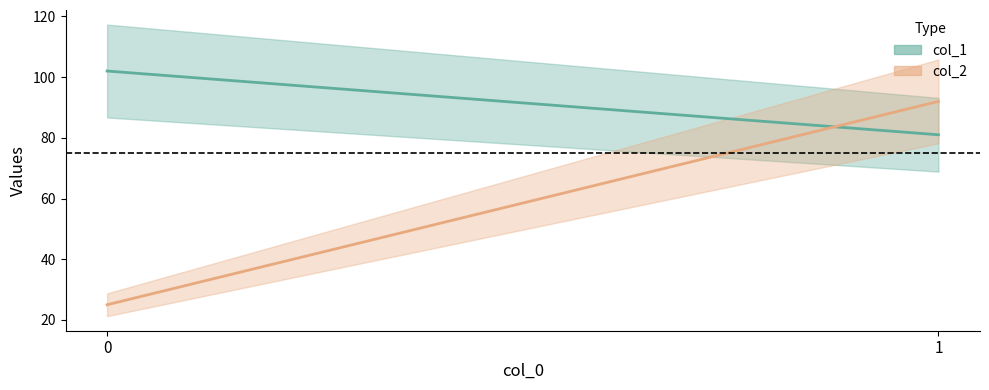

Count the number of categories in the chart.

2